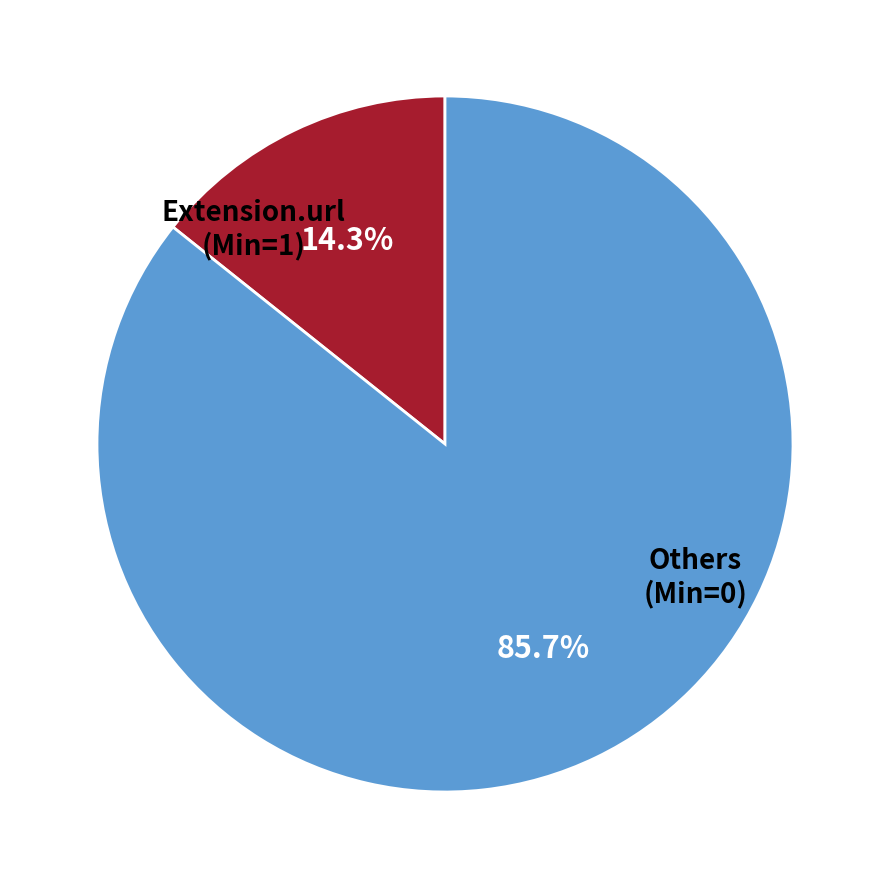

Is there a majority slice in this chart?

Yes